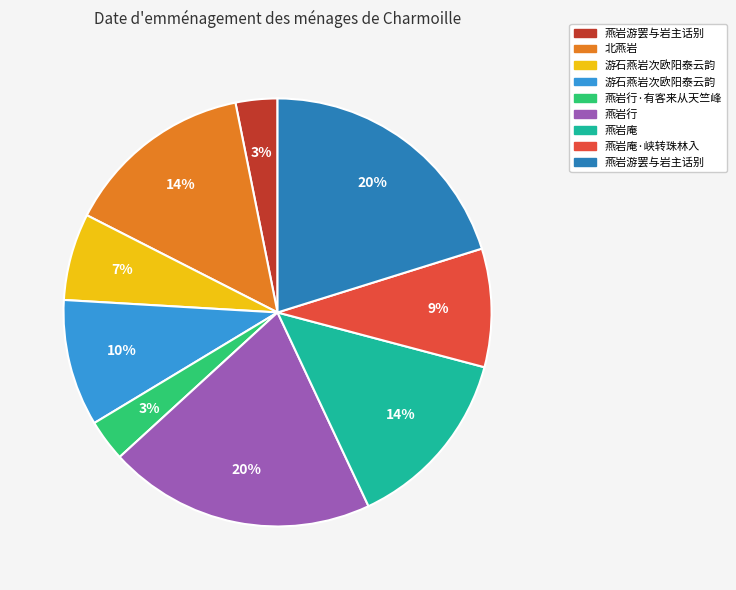

To the nearest percent, what is the difference between the largest and smallest slice percentages?

17%